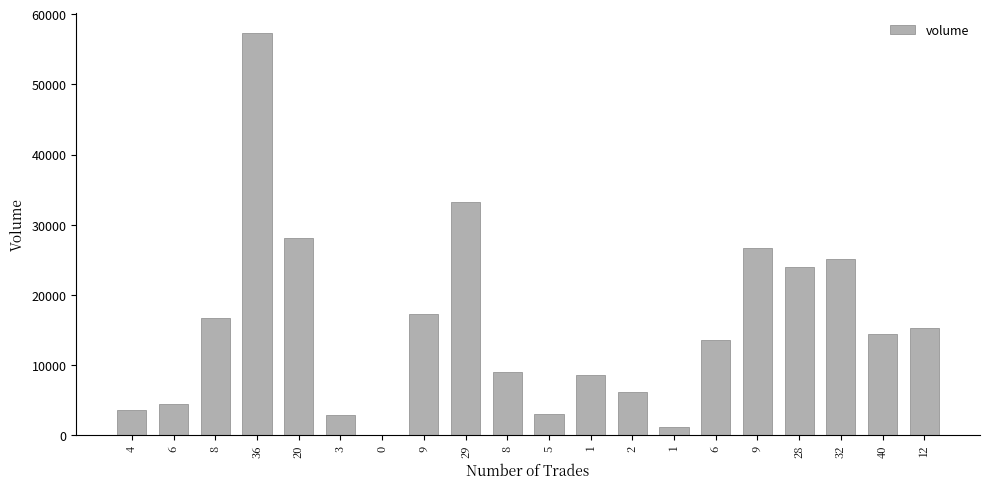

What is the difference between the values at 2 and 0?

6114